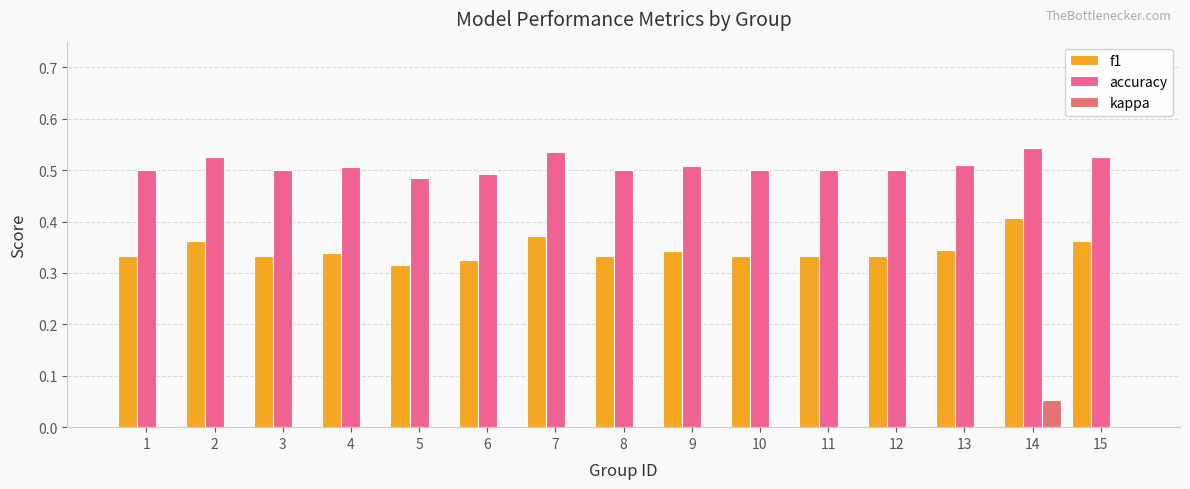

Are the bars horizontal?

No